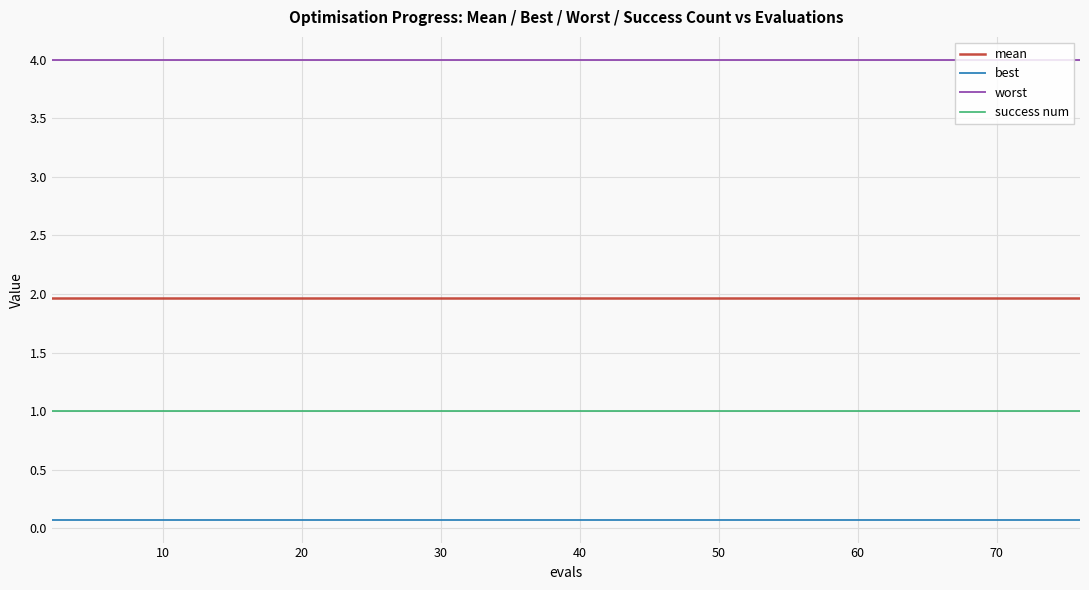

True or false: mean and worst intersect in this chart.

False